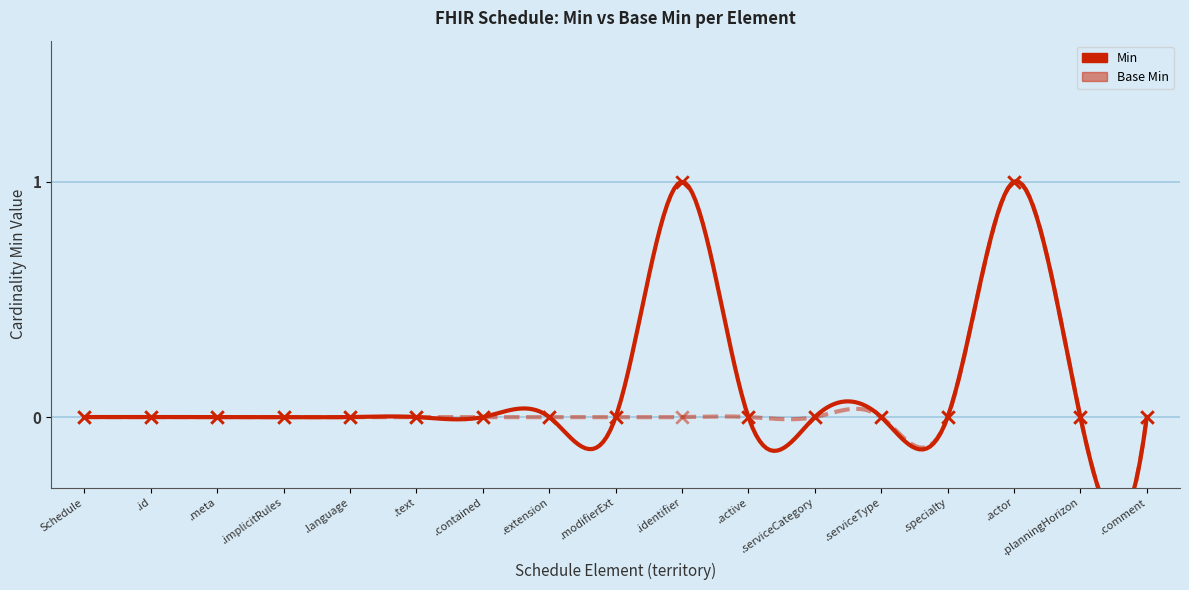

Which series contains the highest Y value?

min_values